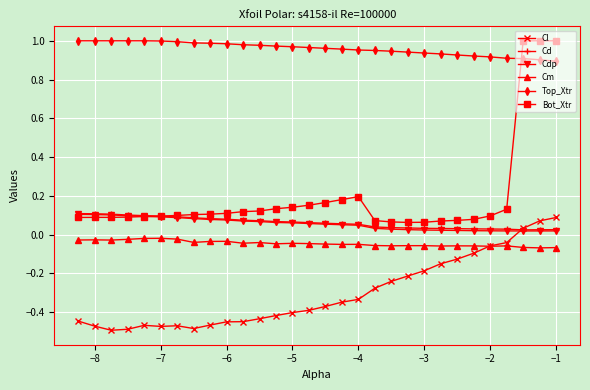

What are all the series names shown in the legend?

Cl, Cd, Cdp, Cm, Top_Xtr, Bot_Xtr